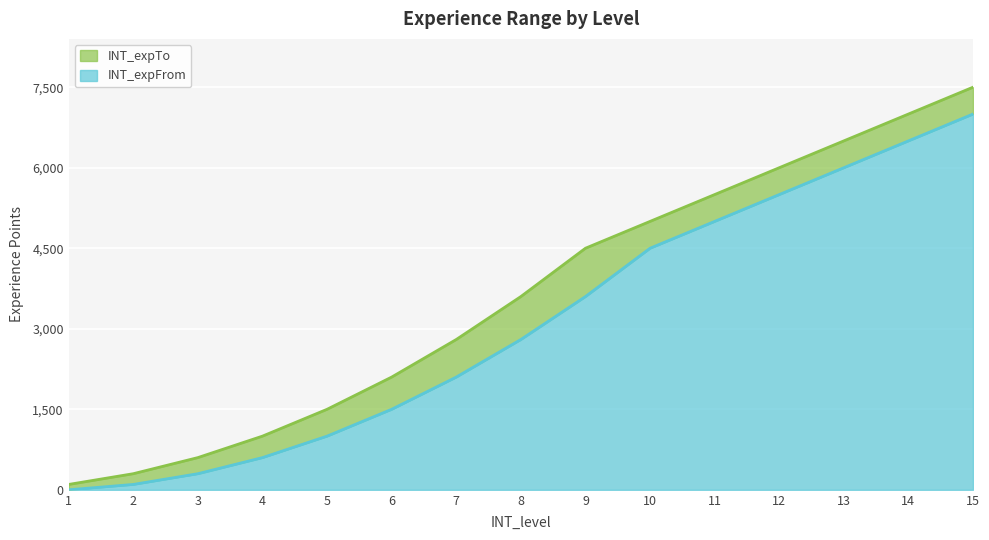

At how many categories does at least one series exceed 6030?

3